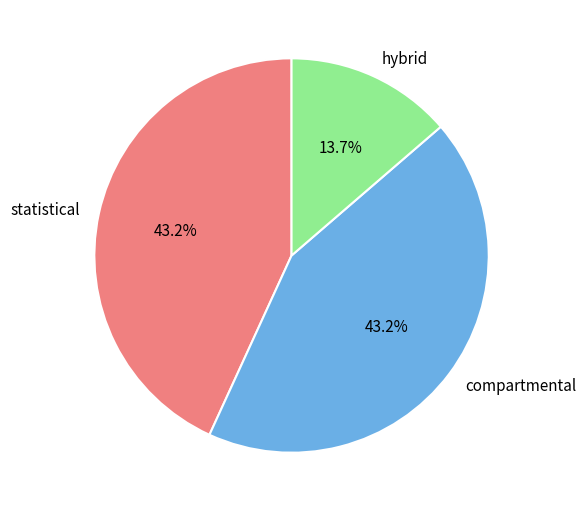

True or false: hybrid accounts for 14% of the total.

True